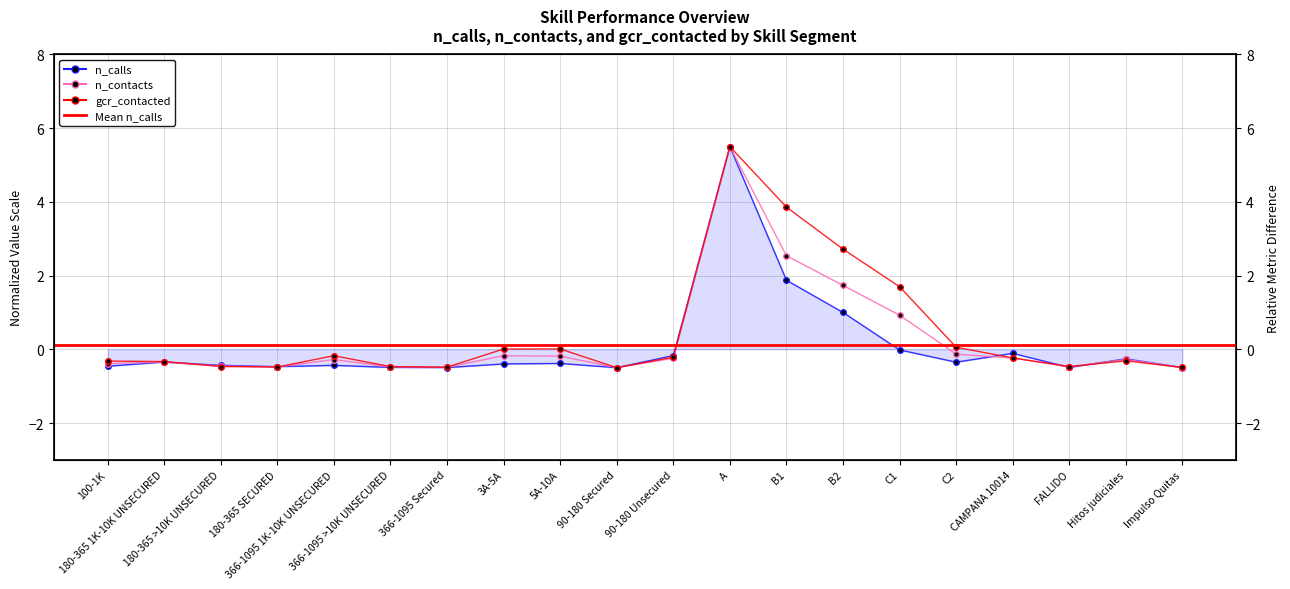

After their last crossing, which series has the higher values: n_calls or gcr_contacted?

gcr_contacted